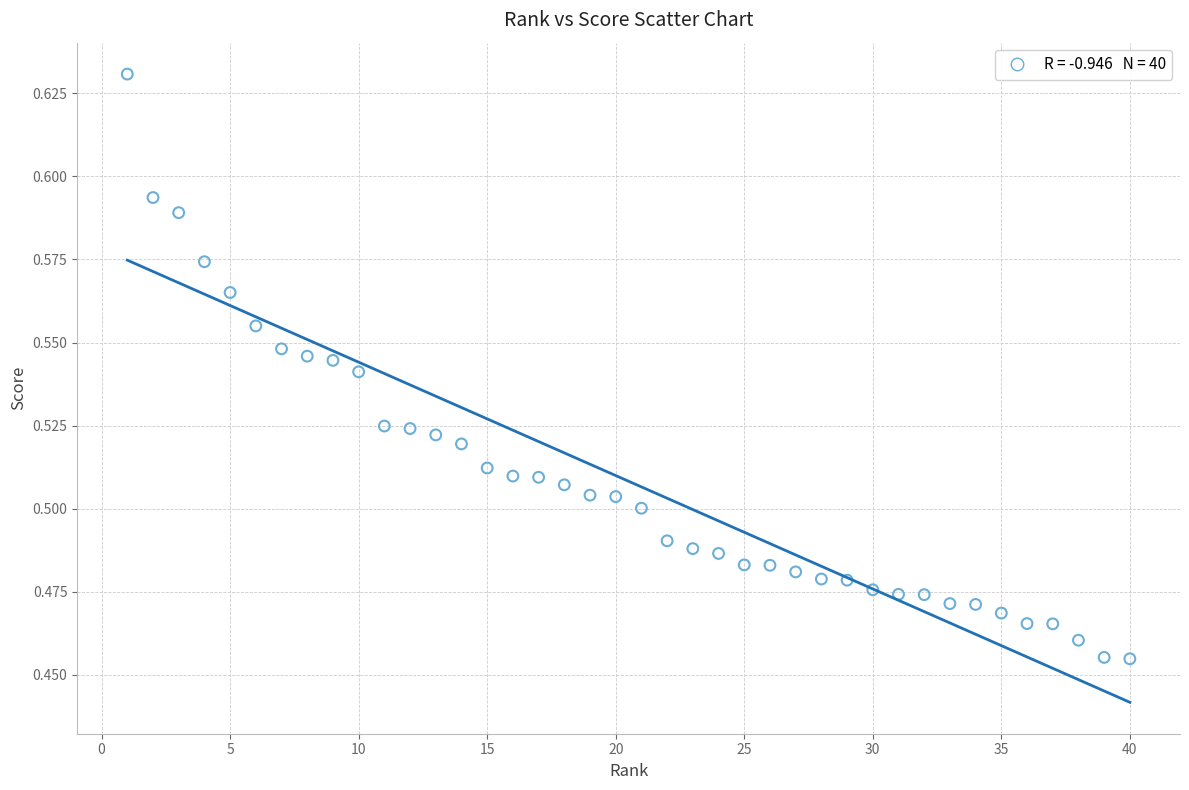

What is the range of X values (max minus min)?

39.0